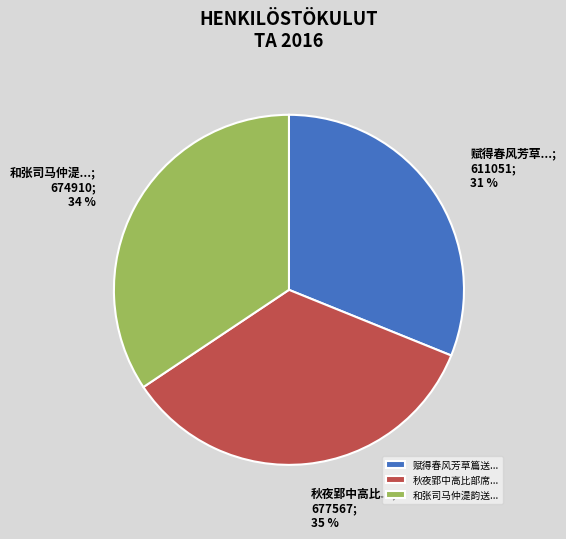

Is the sum of 赋得春风芳草篇送... and 和张司马仲湜韵送... greater than half?

Yes